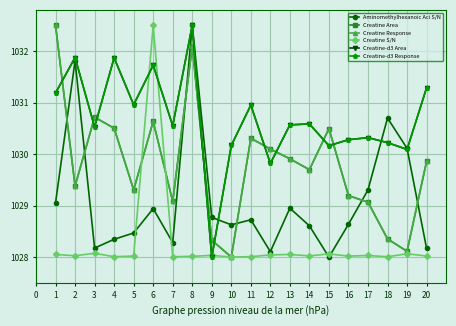

Does the chart have visible grid lines?

Yes